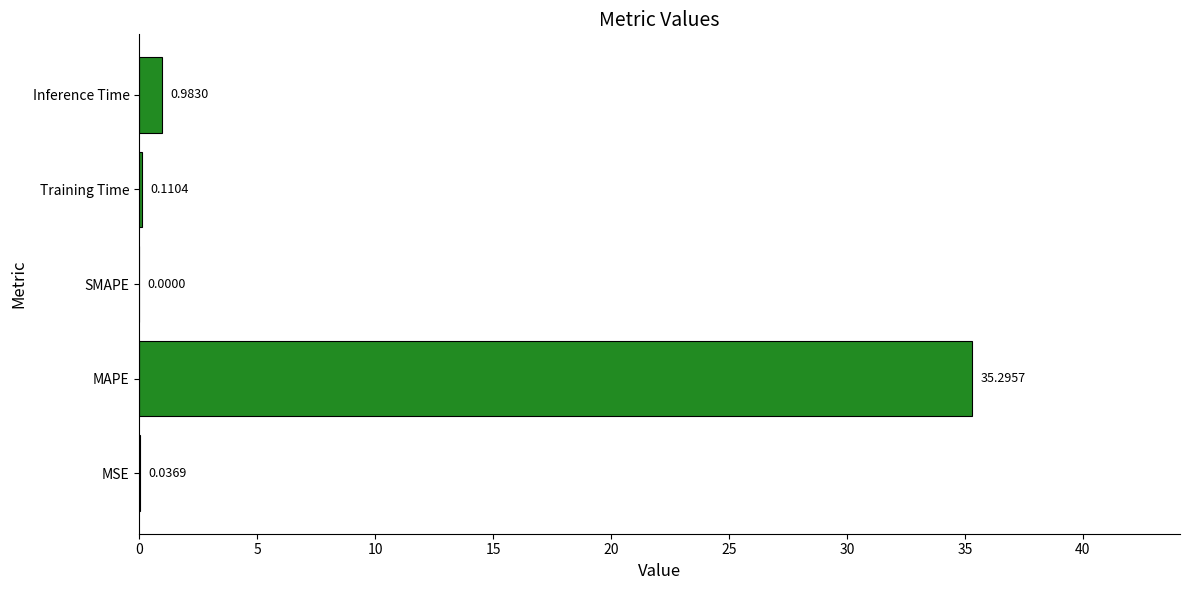

What is the sum of the values at MAPE and SMAPE?

35.3